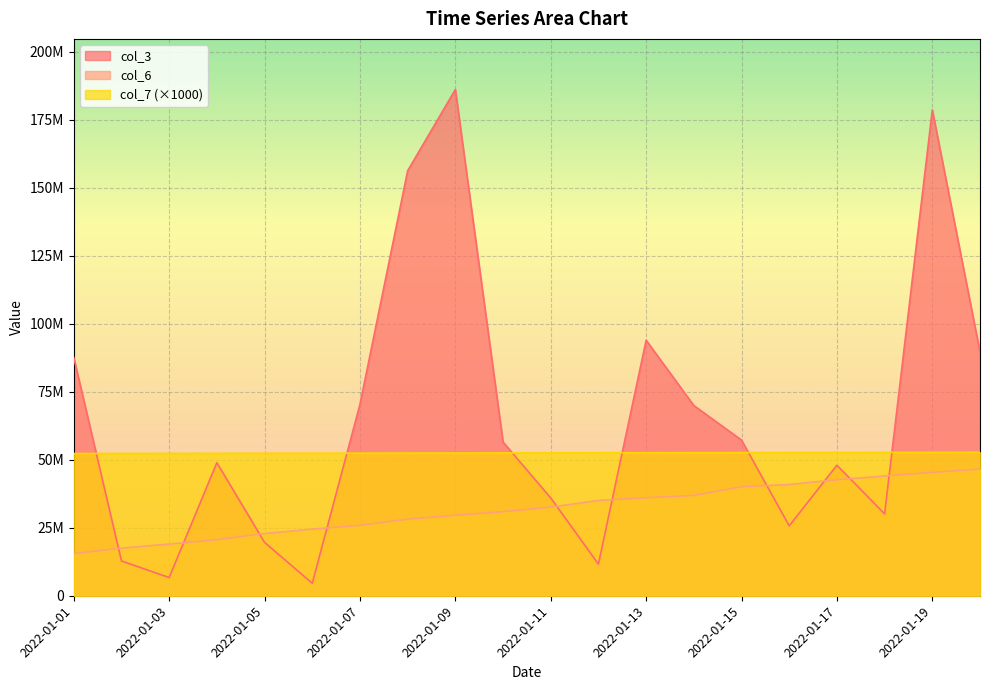

After their last crossing, which series has the higher values: col_7 or col_3?

col_3